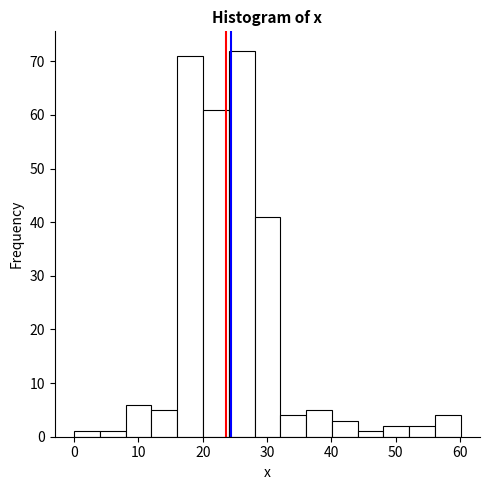

How tall is the bar that spans 12 to 16 on the x-axis? Neither the bar edges nor the heights are printed on the chart, so give them approximately, as read against the axes.

5